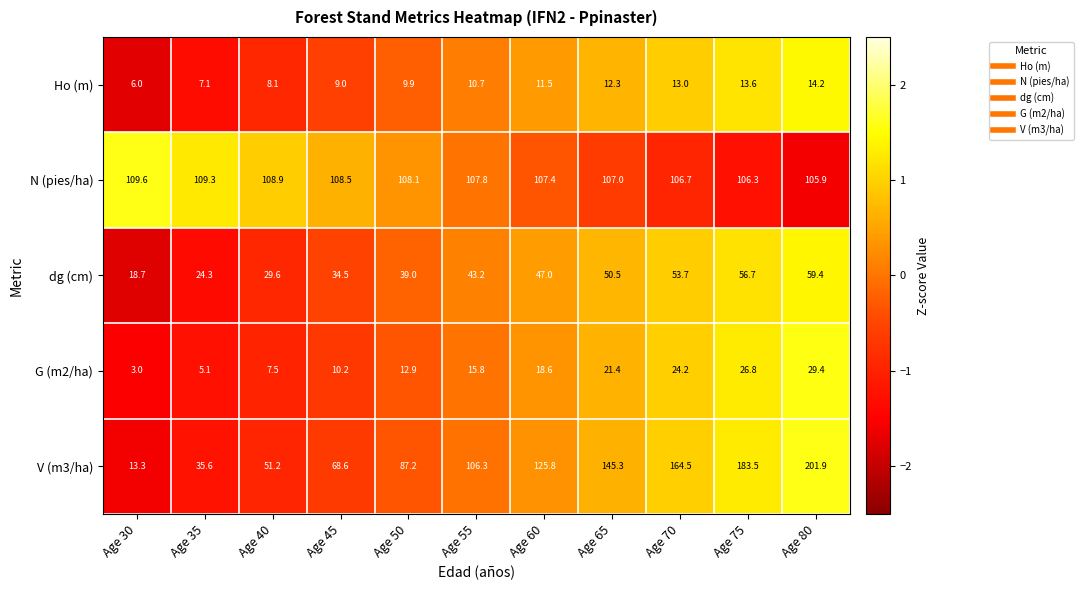

What is the difference between the maximum and minimum values in the dg (cm) series?

40.7